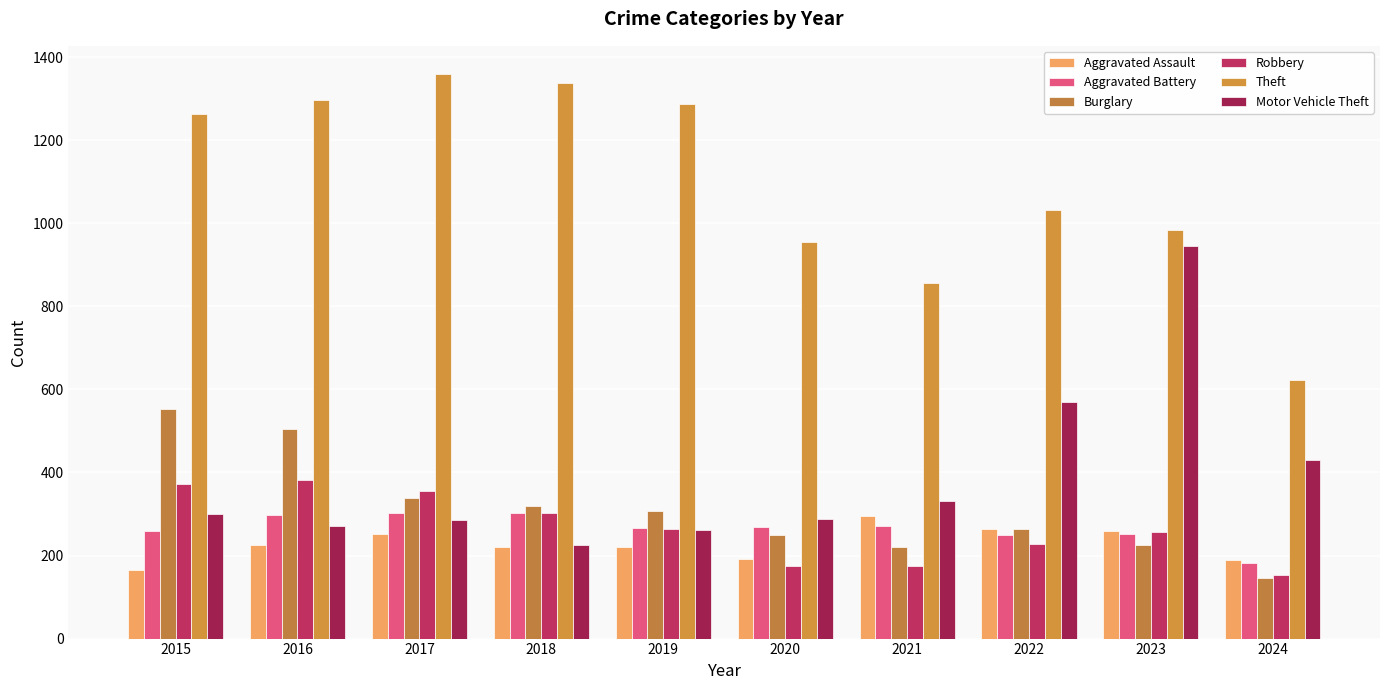

Which series has the widest spread of values?

Theft